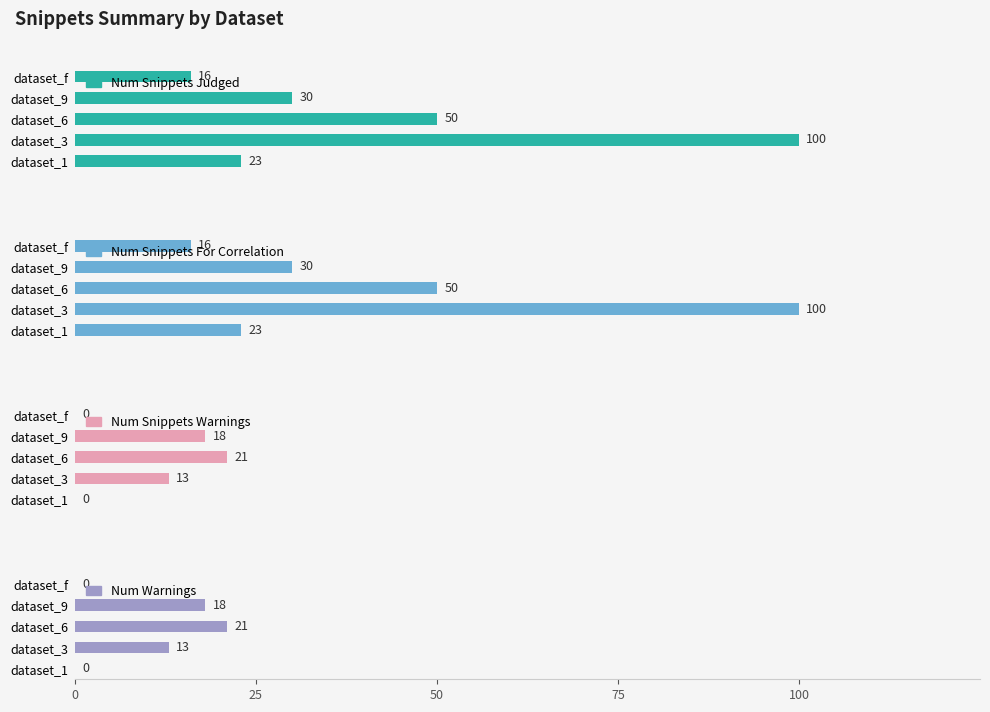

Reading left to right, what are all the values shown in this chart?

num_snippets_judged: 23	100	50	30	16
num_snippets_for_correlation: 23	100	50	30	16
num_snippets_warnings: 0	13	21	18	0
num_warnings: 0	13	21	18	0